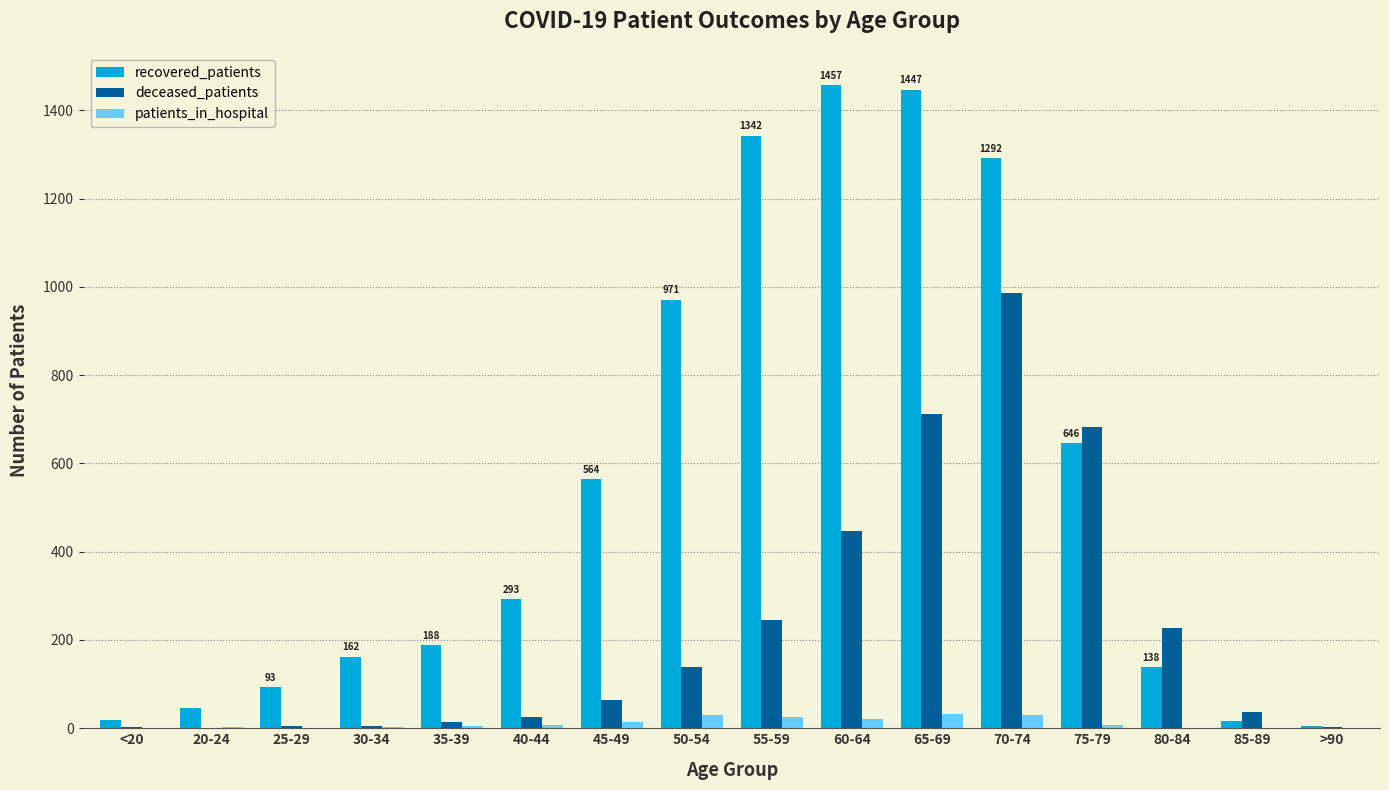

Does the chart contain stacked bars?

No